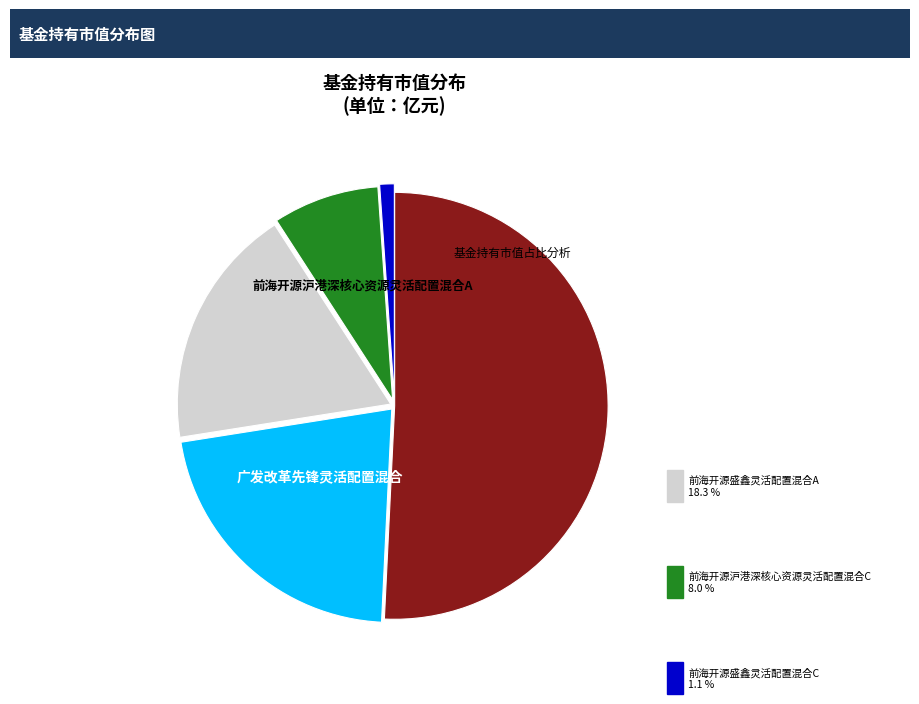

Is there a majority slice in this chart?

Yes